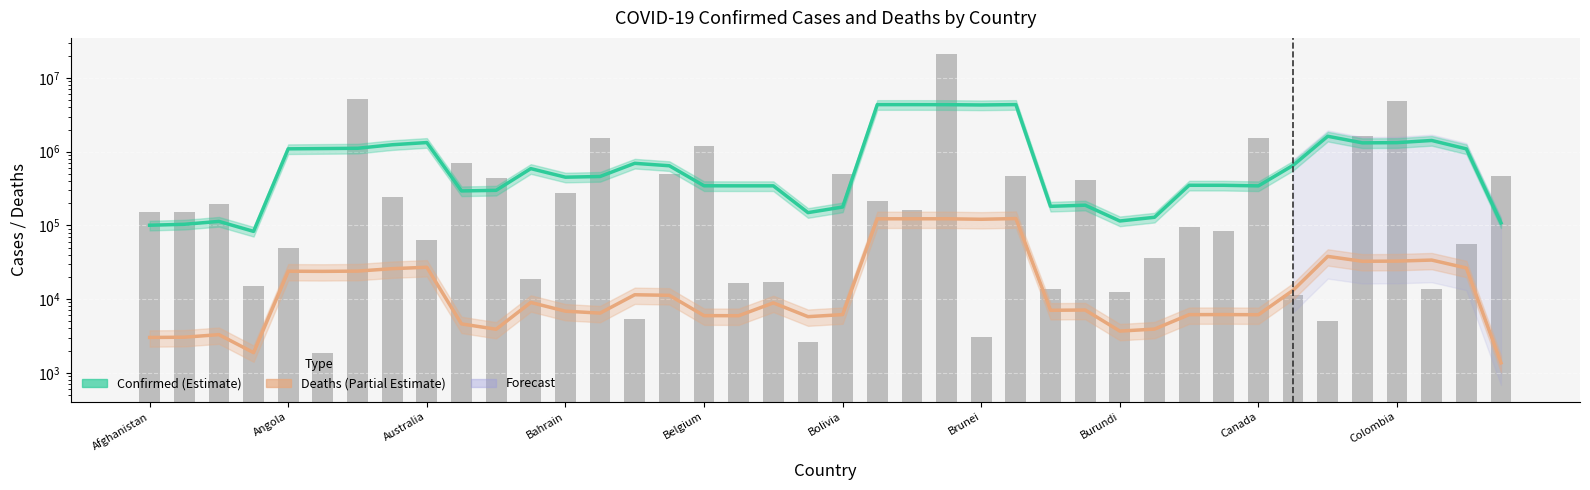

Is the value of Deaths (Estimate based on partial data) at 37 greater than the value of Confirmed (Estimate) at 33?

No